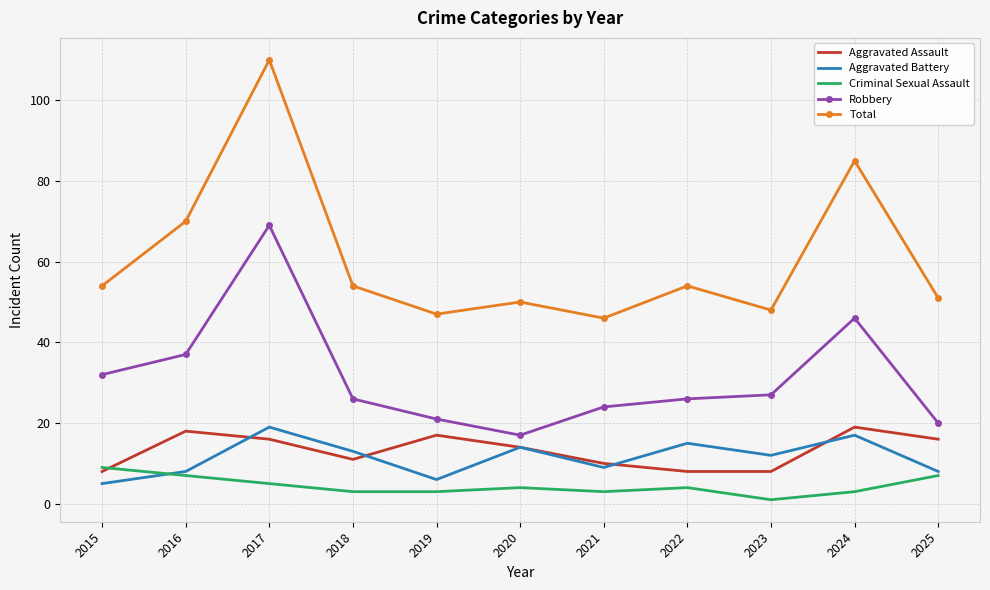

True or false: Aggravated Assault has more than 1 points higher than both neighbors.

True